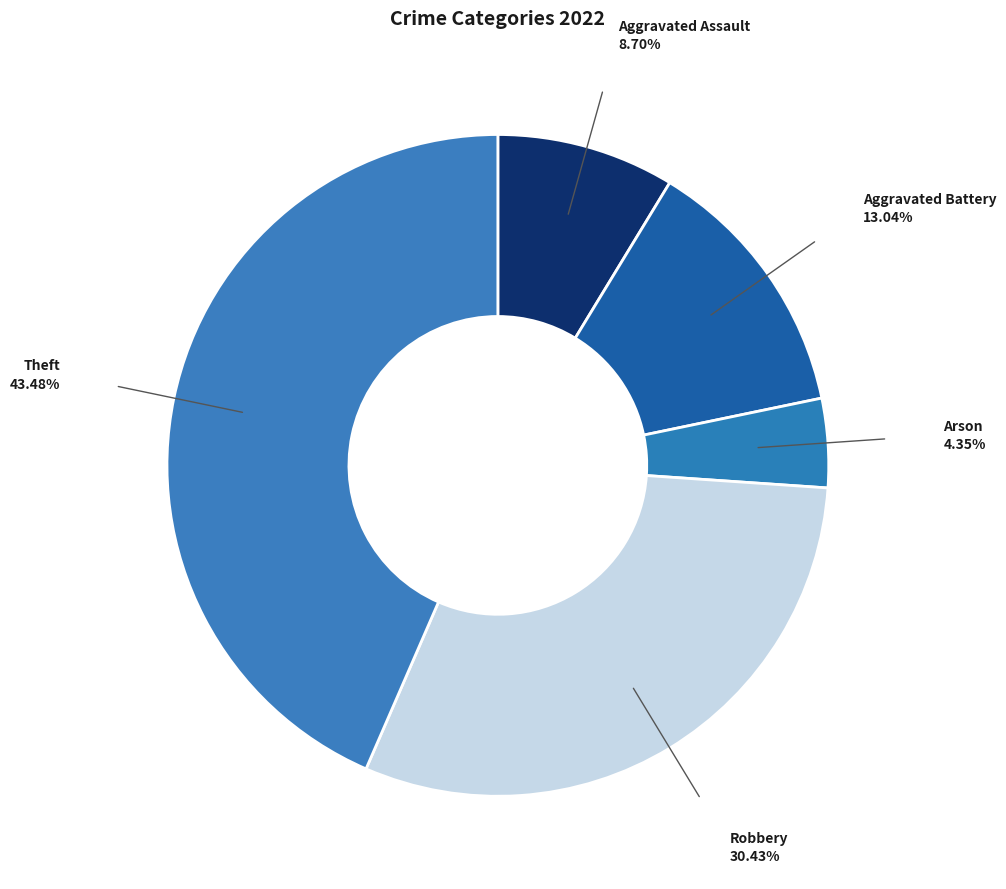

How many slices are in this pie chart?

5